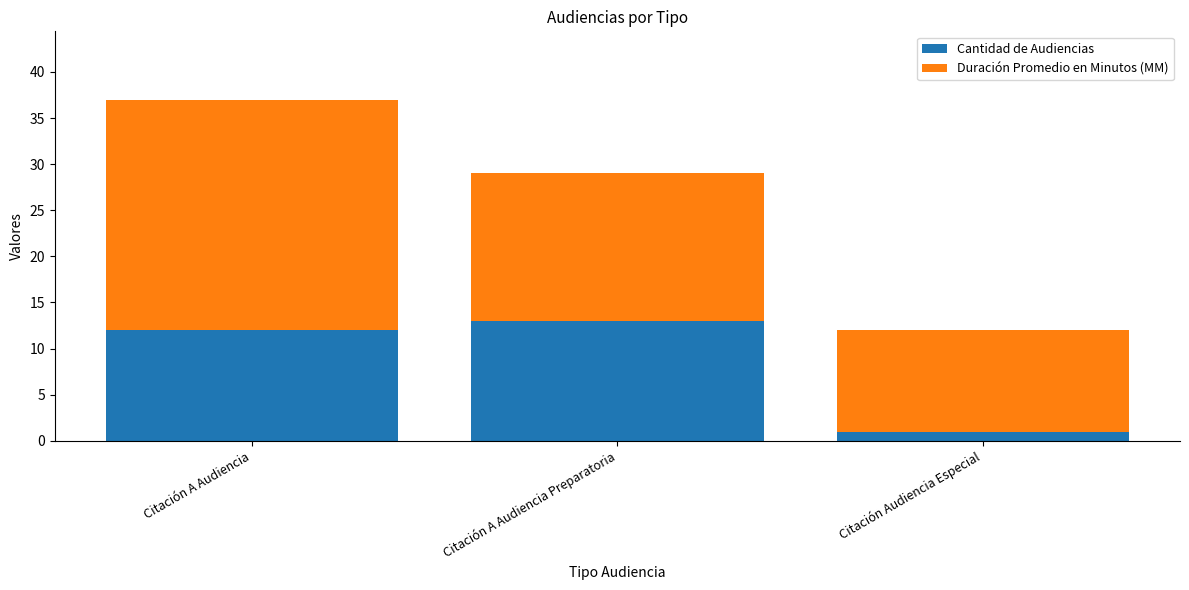

Reading left to right, what are the values for Cantidad de Audiencias?

Citación A Audiencia=12	Citación A Audiencia Preparatoria=13	Citación Audiencia Especial=1